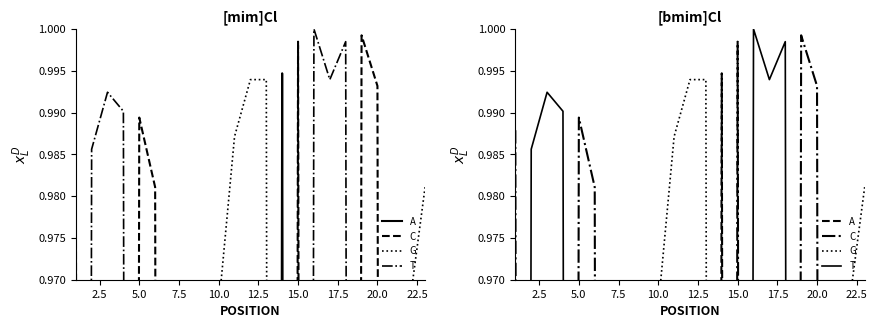

At how many categories does at least one series exceed 0?

23